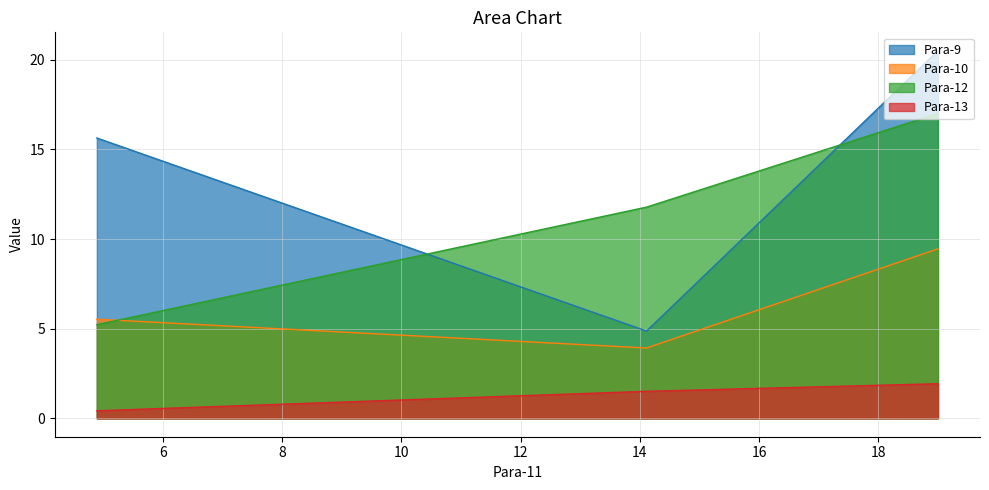

List the series in order of their peak value, highest first.

Para-9, Para-12, Para-10, Para-13